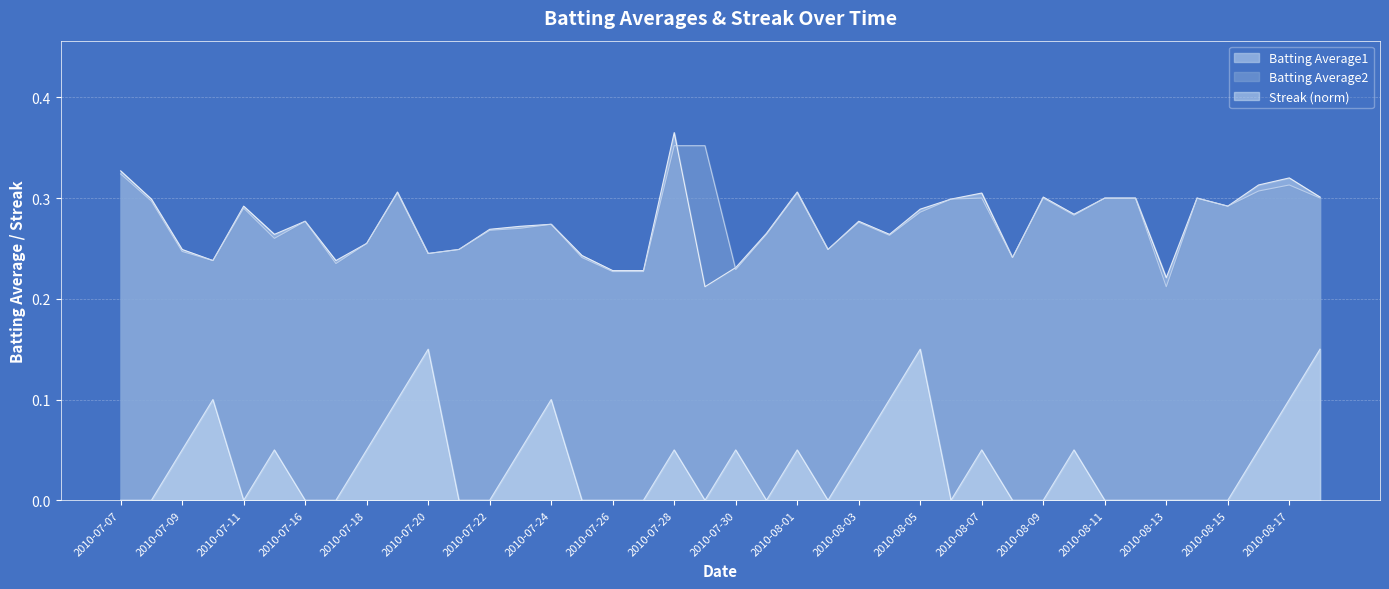

True or false: Streak has more than 1 points higher than both neighbors.

True